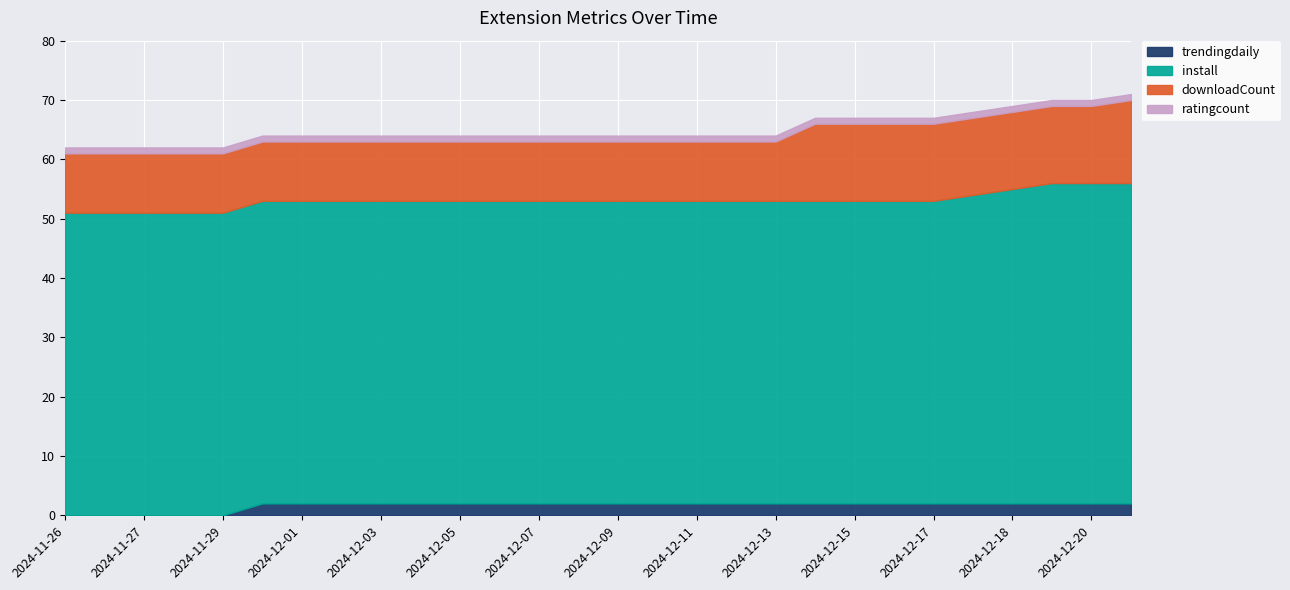

What are all the series names shown in the legend?

trendingdaily, install, downloadCount, ratingcount